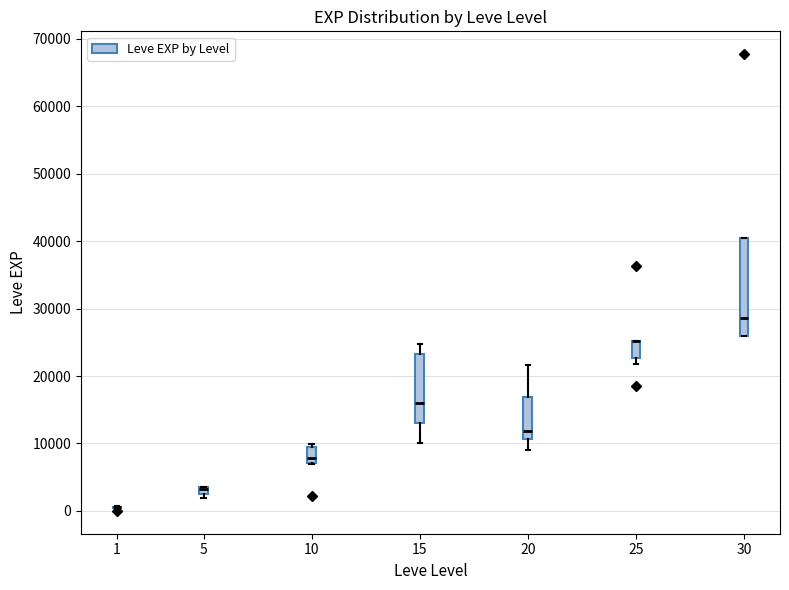

Comparing the boxes themselves (not the whiskers), which one is the tallest?

30